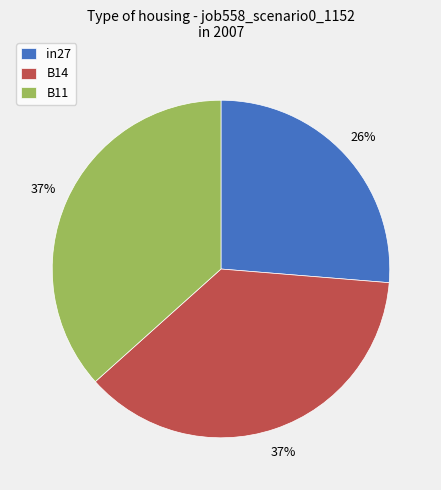

Does B11 represent more than half of the total?

No